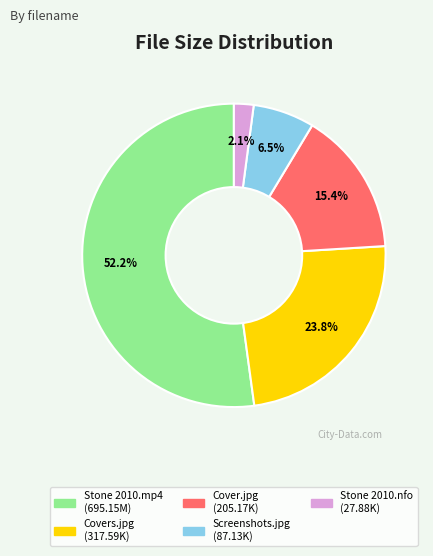

Is there a majority slice in this chart?

Yes